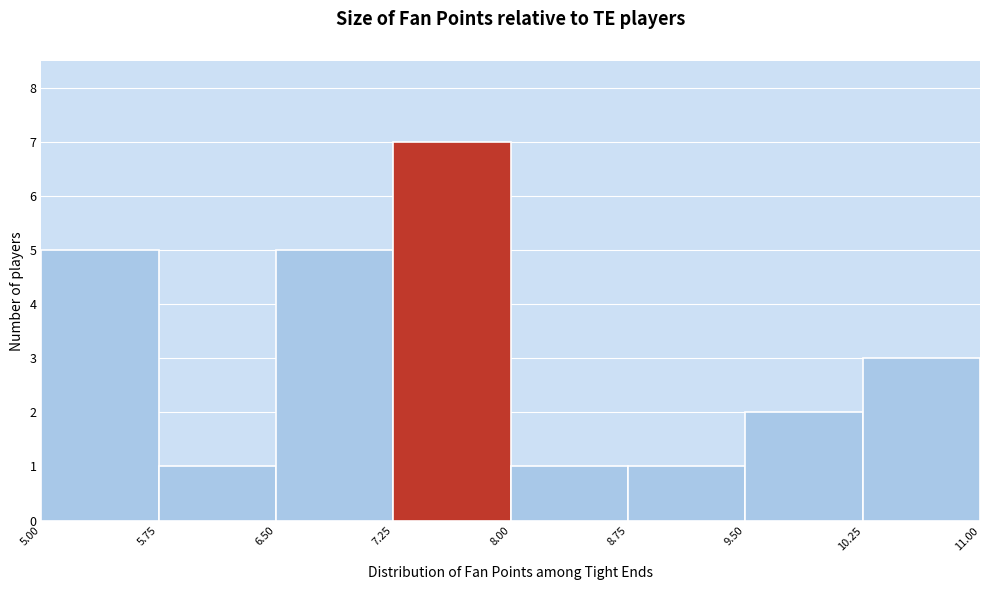

What is the height of the bar covering 5.00 to 5.75 on the x-axis? The values are not printed on the chart, so give them approximately, as read against the axis.

5